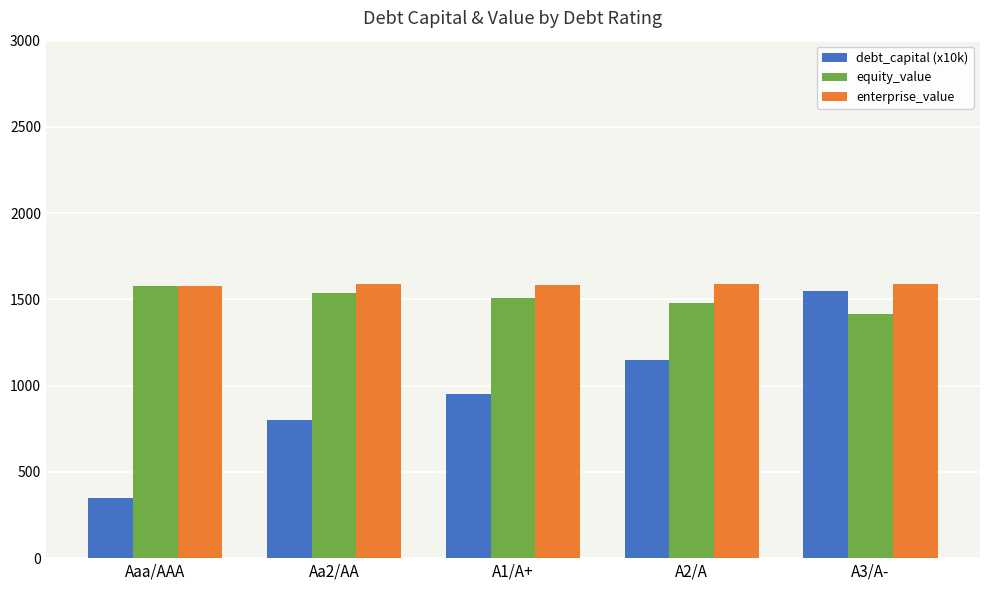

What is the difference between the highest and lowest values at A2/A?

437.7